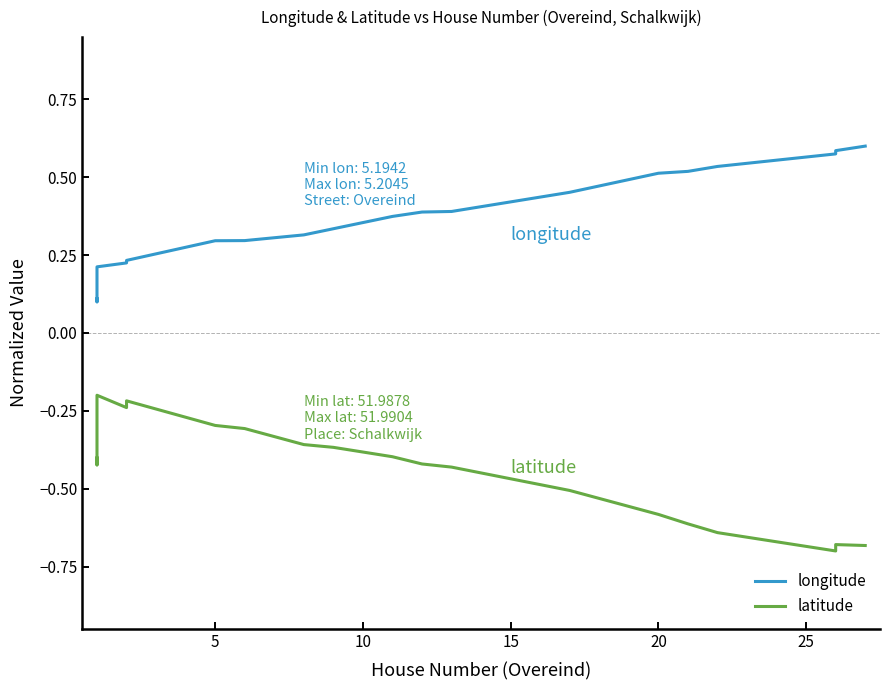

True or false: longitude has a value of 1.0 at 17.

False